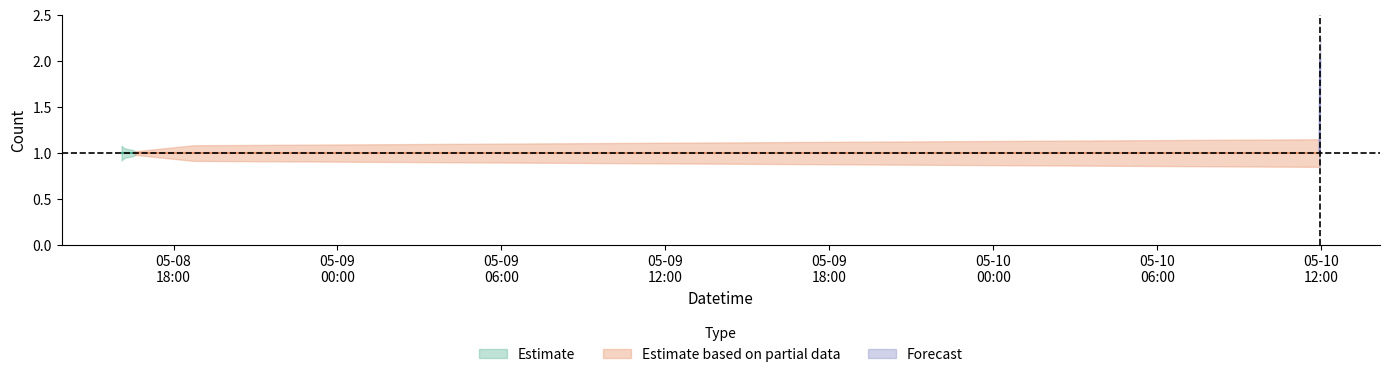

What are all the series names shown in the legend?

Estimate, Estimate based on partial data, Forecast